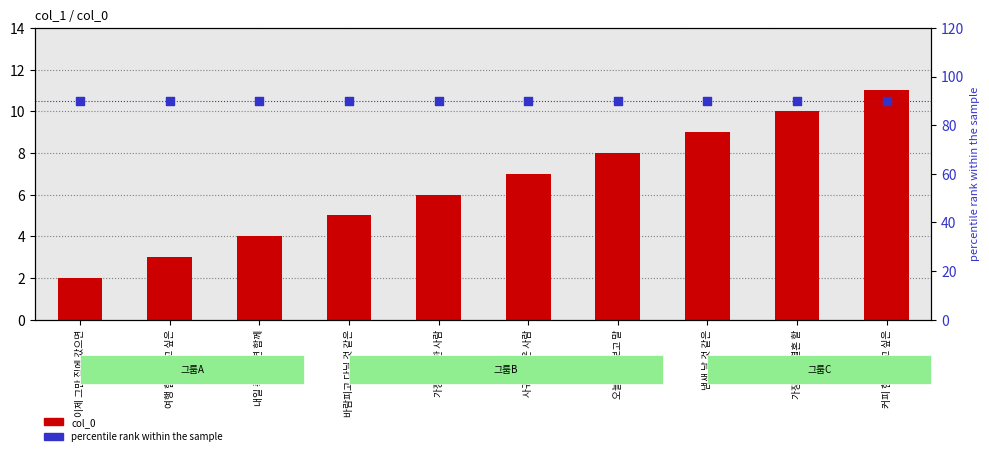

At how many categories does at least one series exceed 84?

10